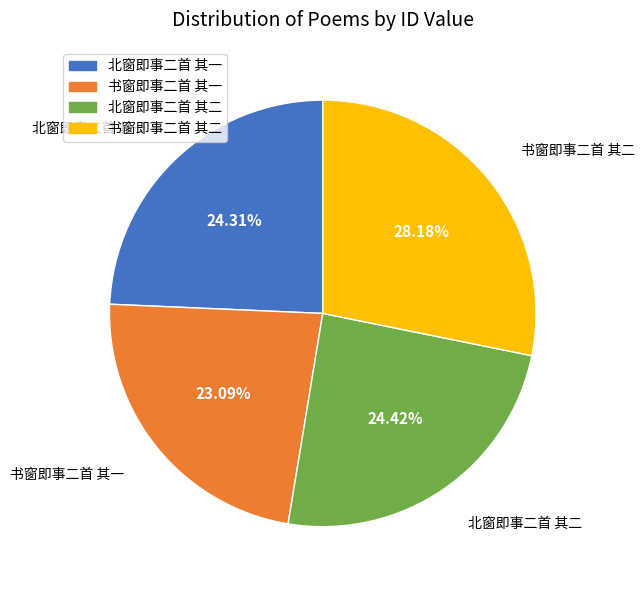

To the nearest percent, what is the average slice percentage?

25%